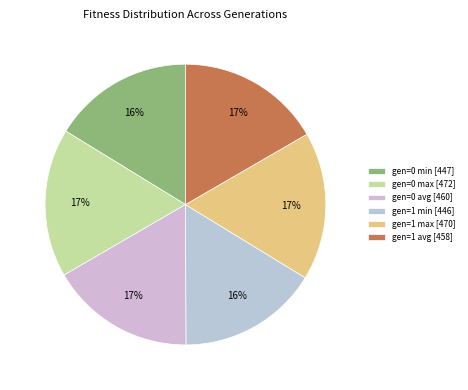

The gen=1 min slice represents 11% of the pie. True or false?

False